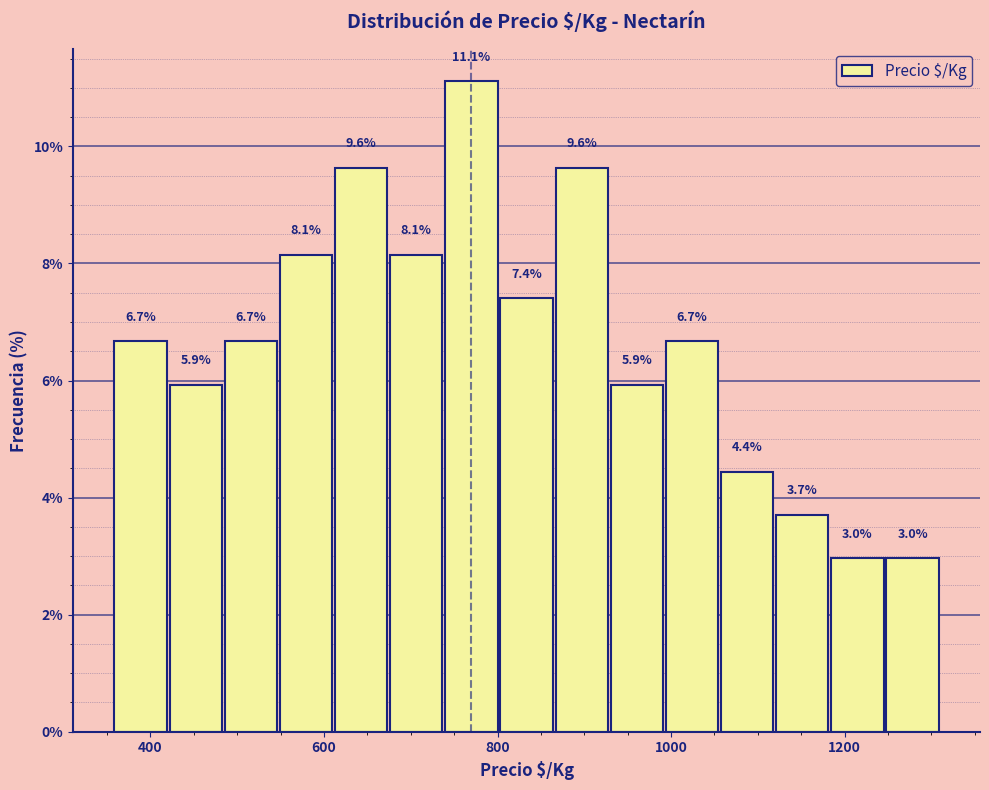

Around what value on the x-axis is the tallest bar? Give the approximate position of its centre, as read against the axis.

760